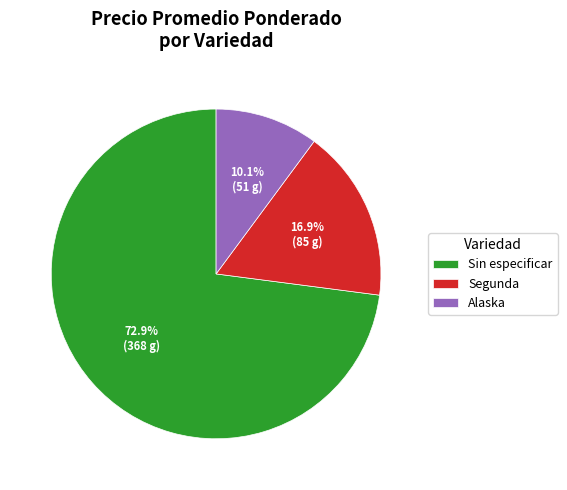

Count the number of slices in the pie.

3